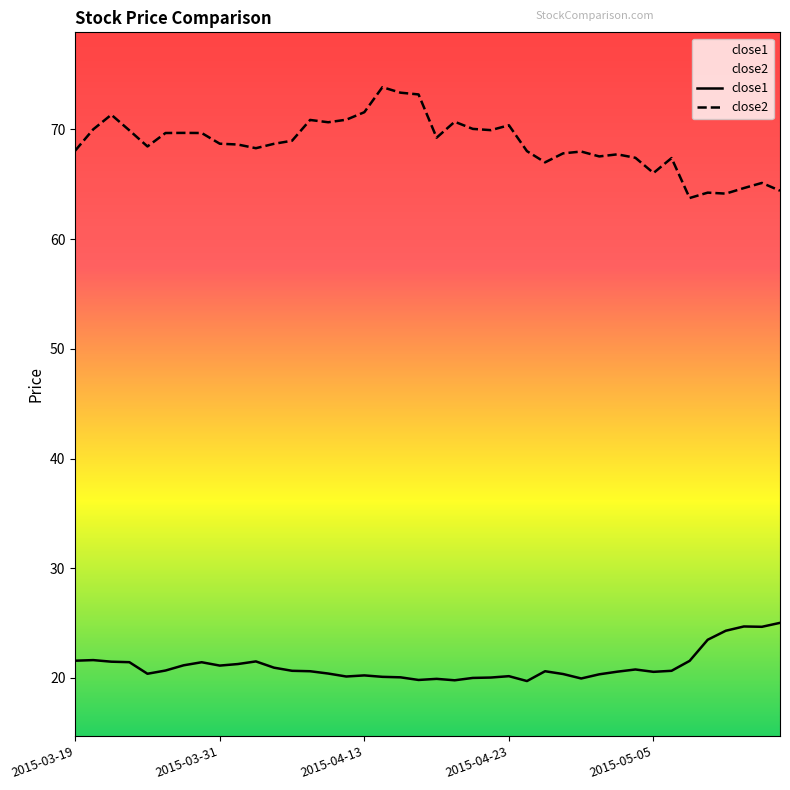

At which category is the sum across all series the highest?

2015-04-14